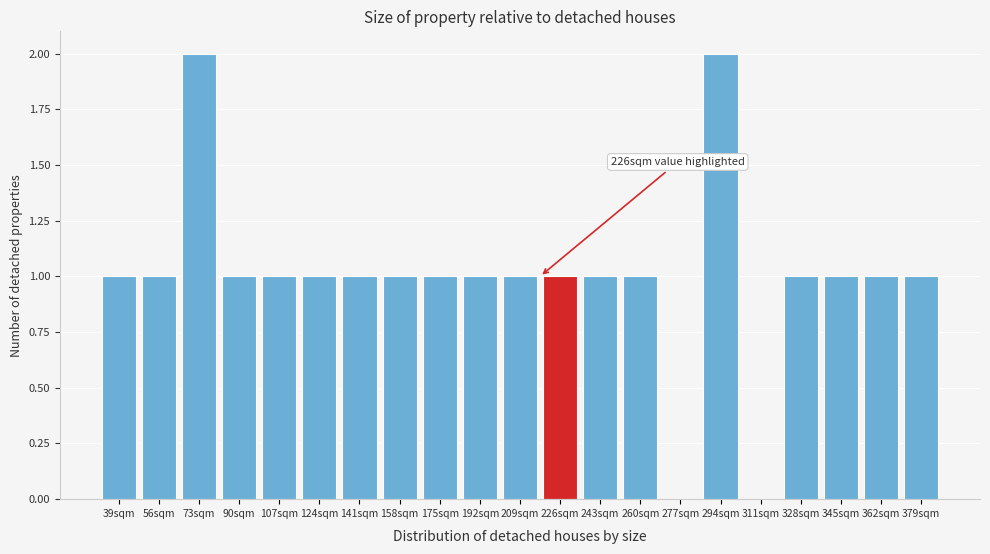

Reading left to right, transcribe all the data shown in this chart.

39sqm=1	56sqm=1	73sqm=2	90sqm=1	107sqm=1	124sqm=1	141sqm=1	158sqm=1	175sqm=1	192sqm=1	209sqm=1	226sqm=1	243sqm=1	260sqm=1	277sqm=0	294sqm=2	311sqm=0	328sqm=1	345sqm=1	362sqm=1	379sqm=1